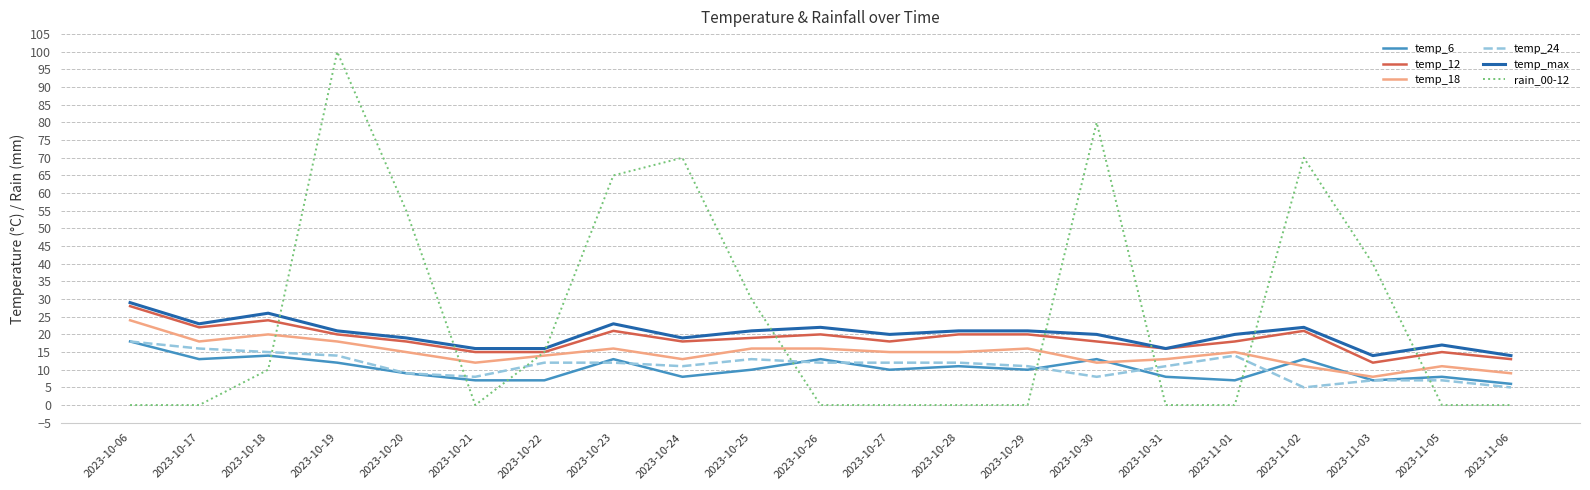

Reading left to right, transcribe all the data shown in this chart.

temp_6: 18	13	14	12	9	7	7	13	8	10	13	10	11	10	13	8	7	13	7	8	6
temp_12: 28	22	24	20	18	15	15	21	18	19	20	18	20	20	18	16	18	21	12	15	13
temp_18: 24	18	20	18	15	12	14	16	13	16	16	15	15	16	12	13	15	11	8	11	9
temp_24: 18	16	15	14	9	8	12	12	11	13	12	12	12	11	8	11	14	5	7	7	5
temp_max: 29	23	26	21	19	16	16	23	19	21	22	20	21	21	20	16	20	22	14	17	14
rain_00-12: 0	0	10	100	55	0	15	65	70	30	0	0	0	0	80	0	0	70	40	0	0